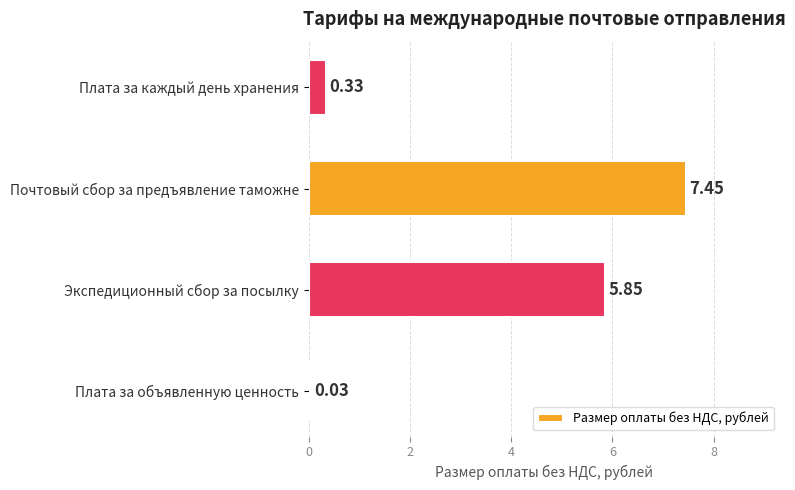

What is the average value?

3.4